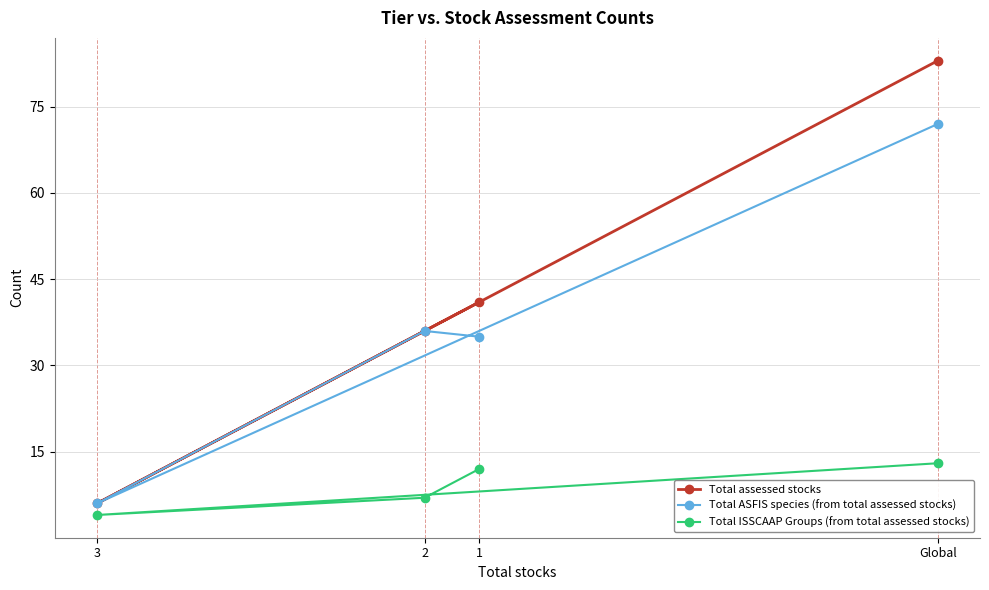

Where is Total ASFIS species (from total assessed stocks) nearest to the value 39?

2